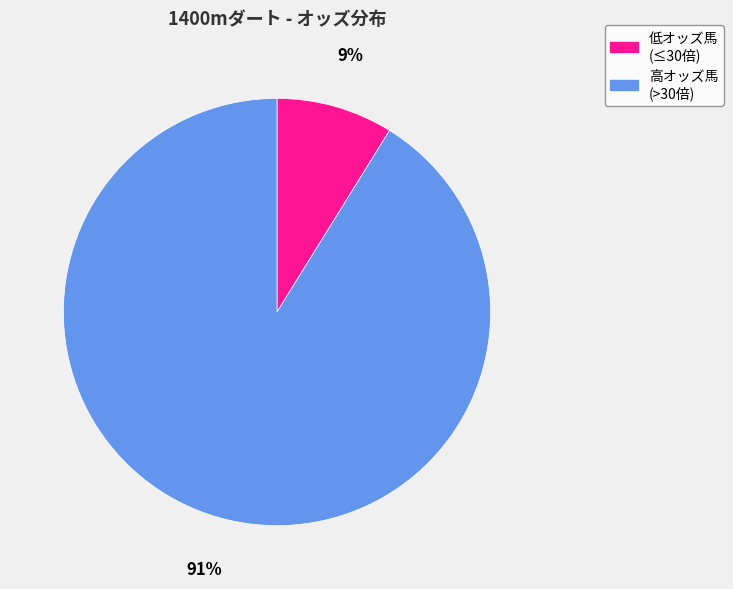

Is there any slice that represents more than half of the pie?

Yes